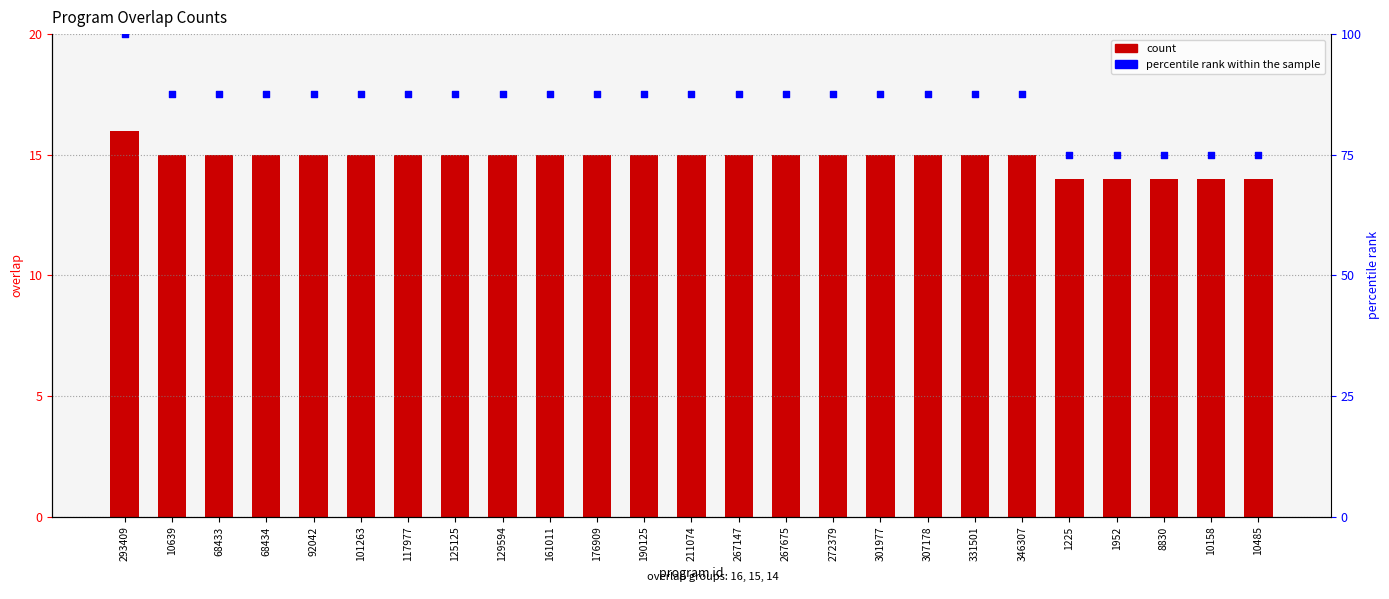

Is the value of count at 331501 greater than the value of percentile rank within the sample at 272379?

No